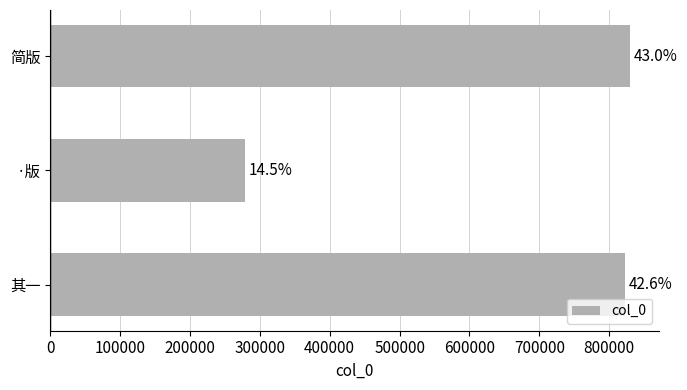

Are the bars horizontal?

Yes